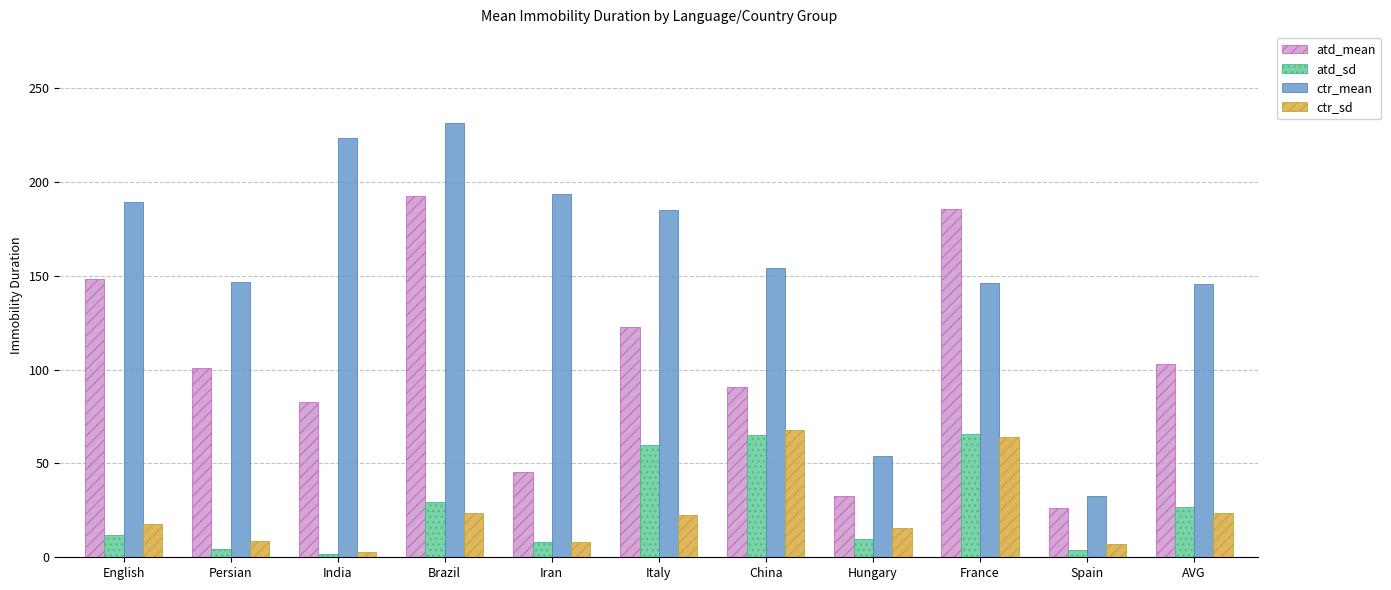

Is the value of atd_sd at Brazil greater than the value of ctr_sd at English?

Yes